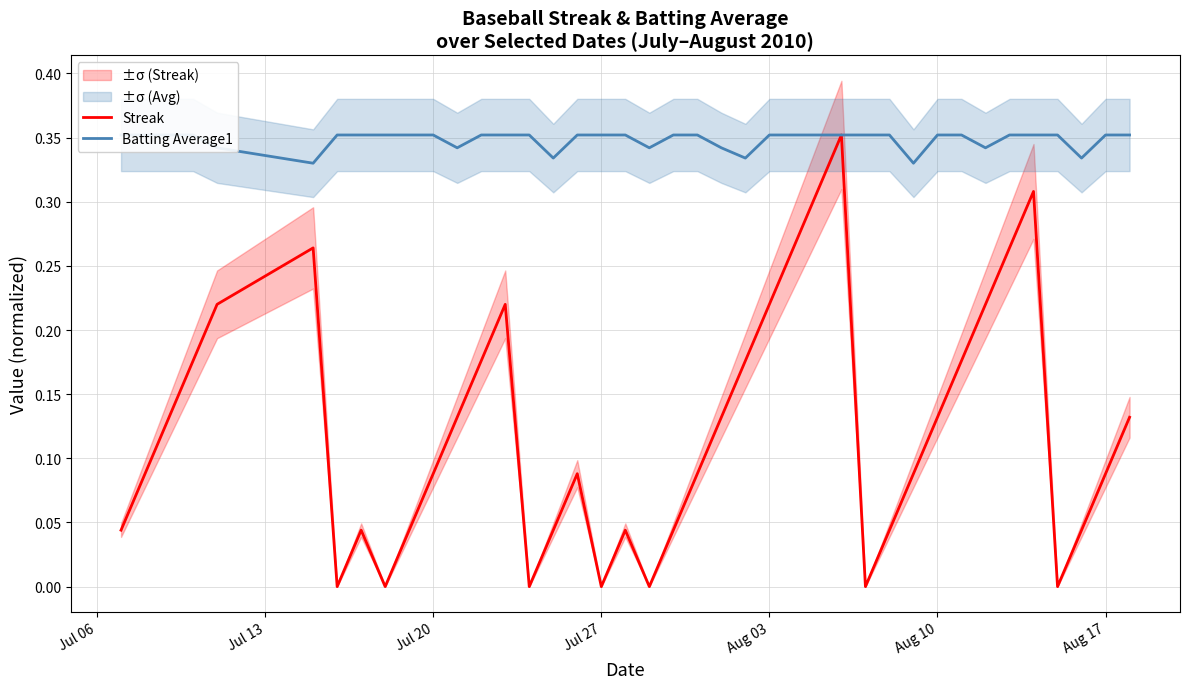

What position from the left is Aug 17?

39